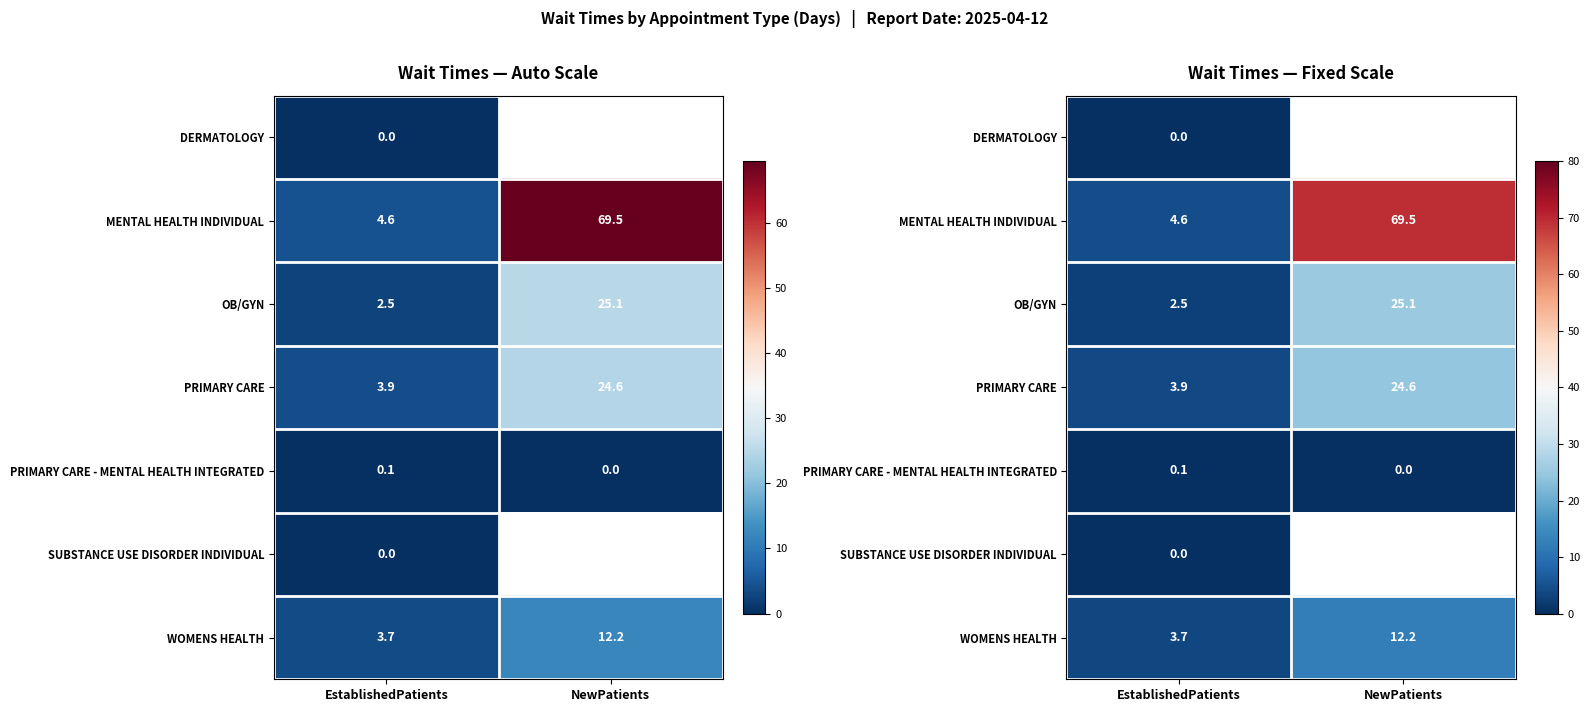

At NewPatients, list the series in order from smallest to largest.

PRIMARY CARE - MENTAL HEALTH INTEGRATED, SUBSTANCE USE DISORDER INDIVIDUAL, WOMENS HEALTH, PRIMARY CARE, OB/GYN, DERMATOLOGY, MENTAL HEALTH INDIVIDUAL